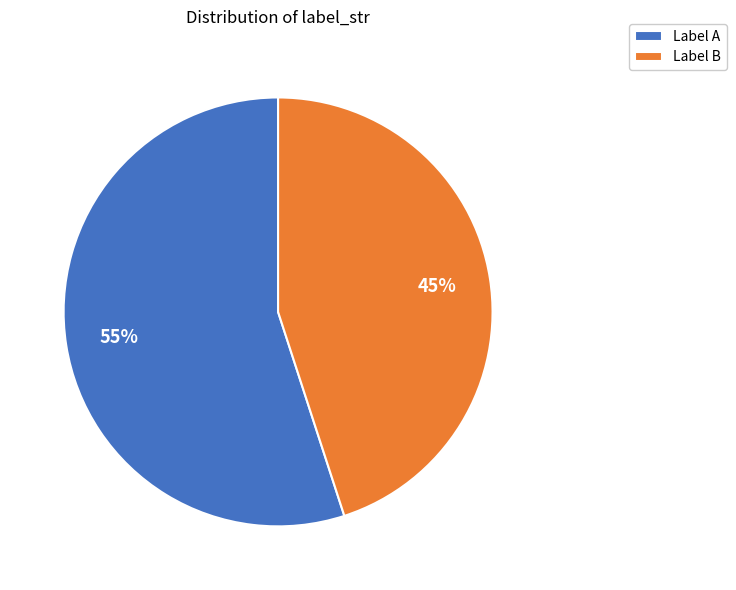

Combined, do Label B and Label A account for over 50%?

Yes